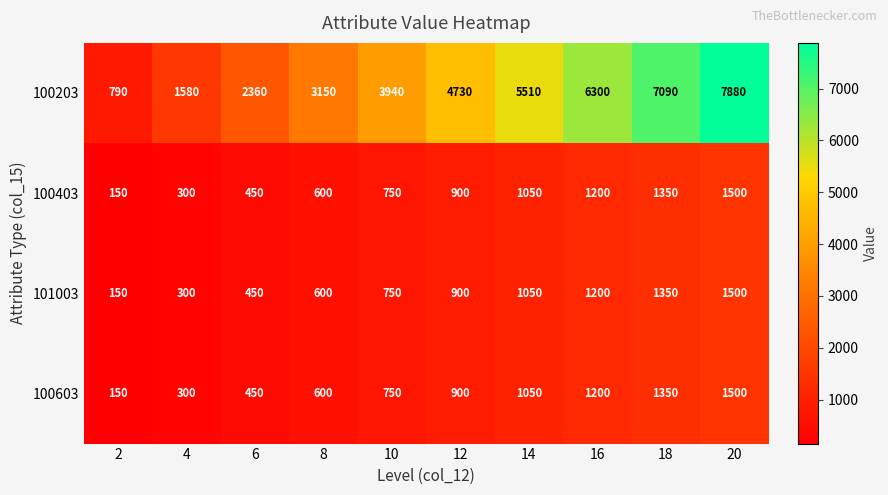

At which label is 101003 closest to 825?

10